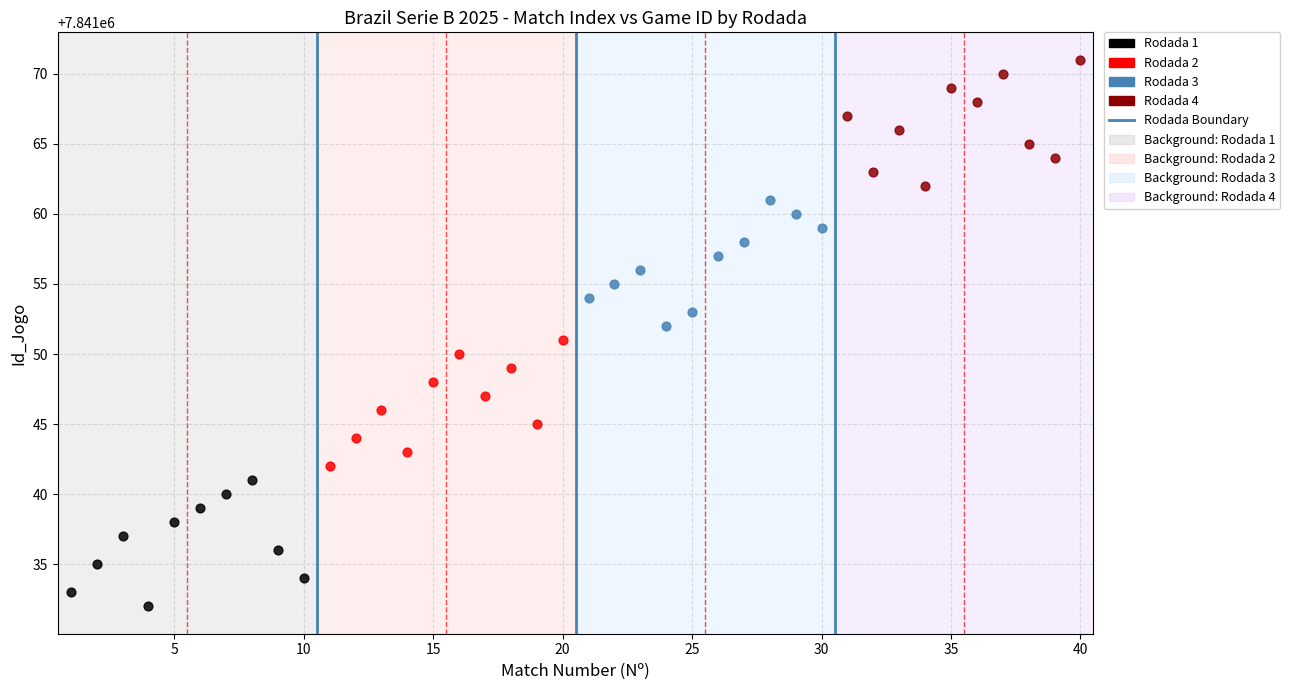

Which series contains the highest Y value?

Rodada 4